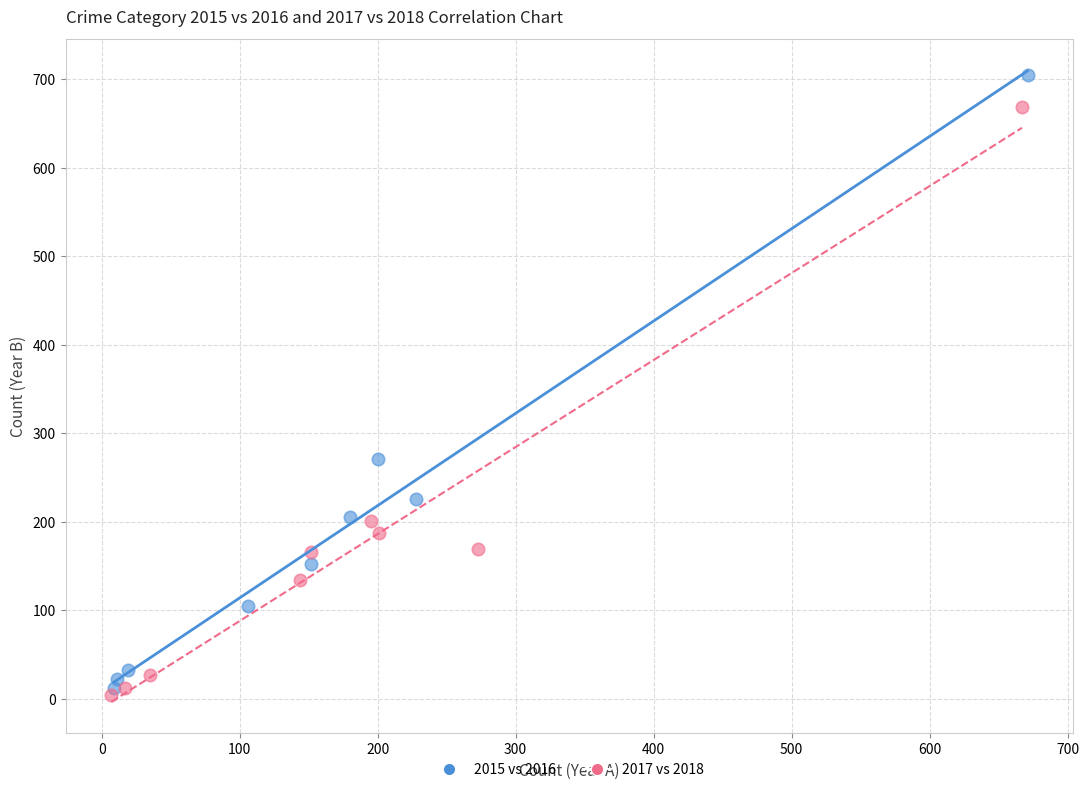

What are all the series names shown in the legend?

2015 vs 2016, 2017 vs 2018